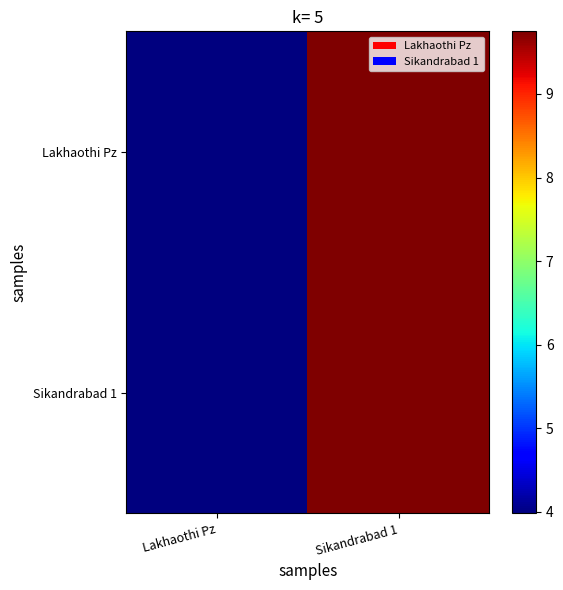

What is the greatest value displayed?

9.8